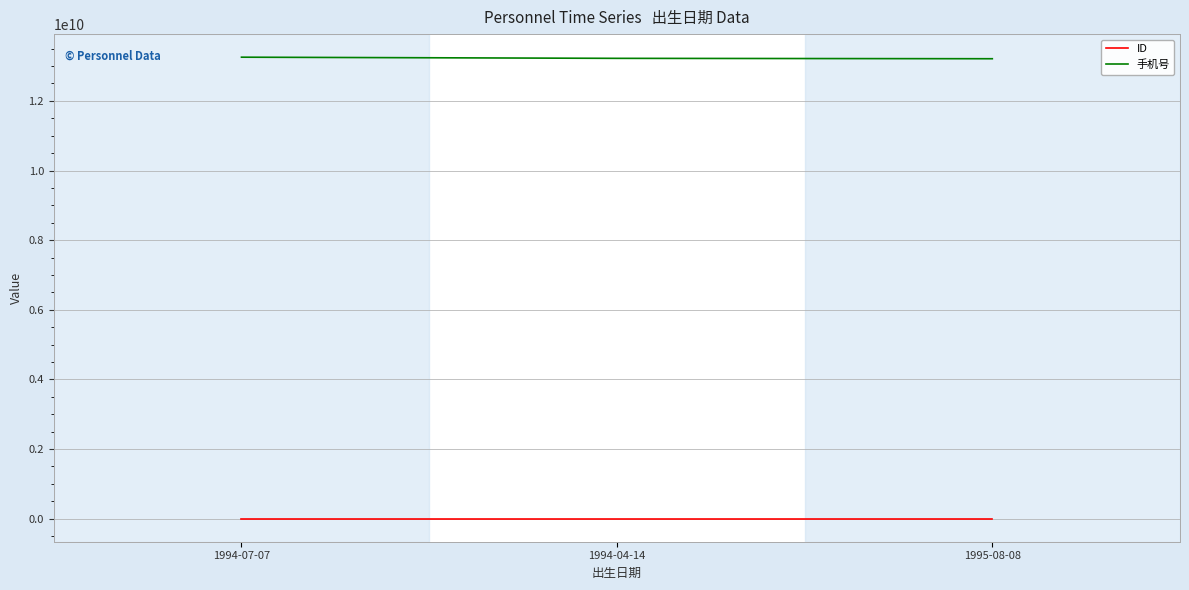

How many lines are shown in the chart?

2